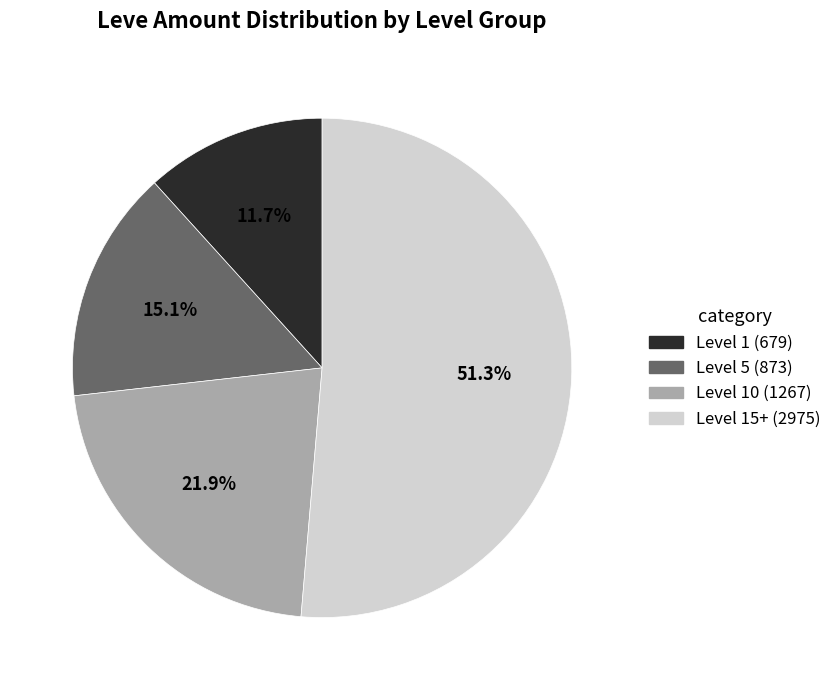

Is there any slice that represents more than half of the pie?

Yes